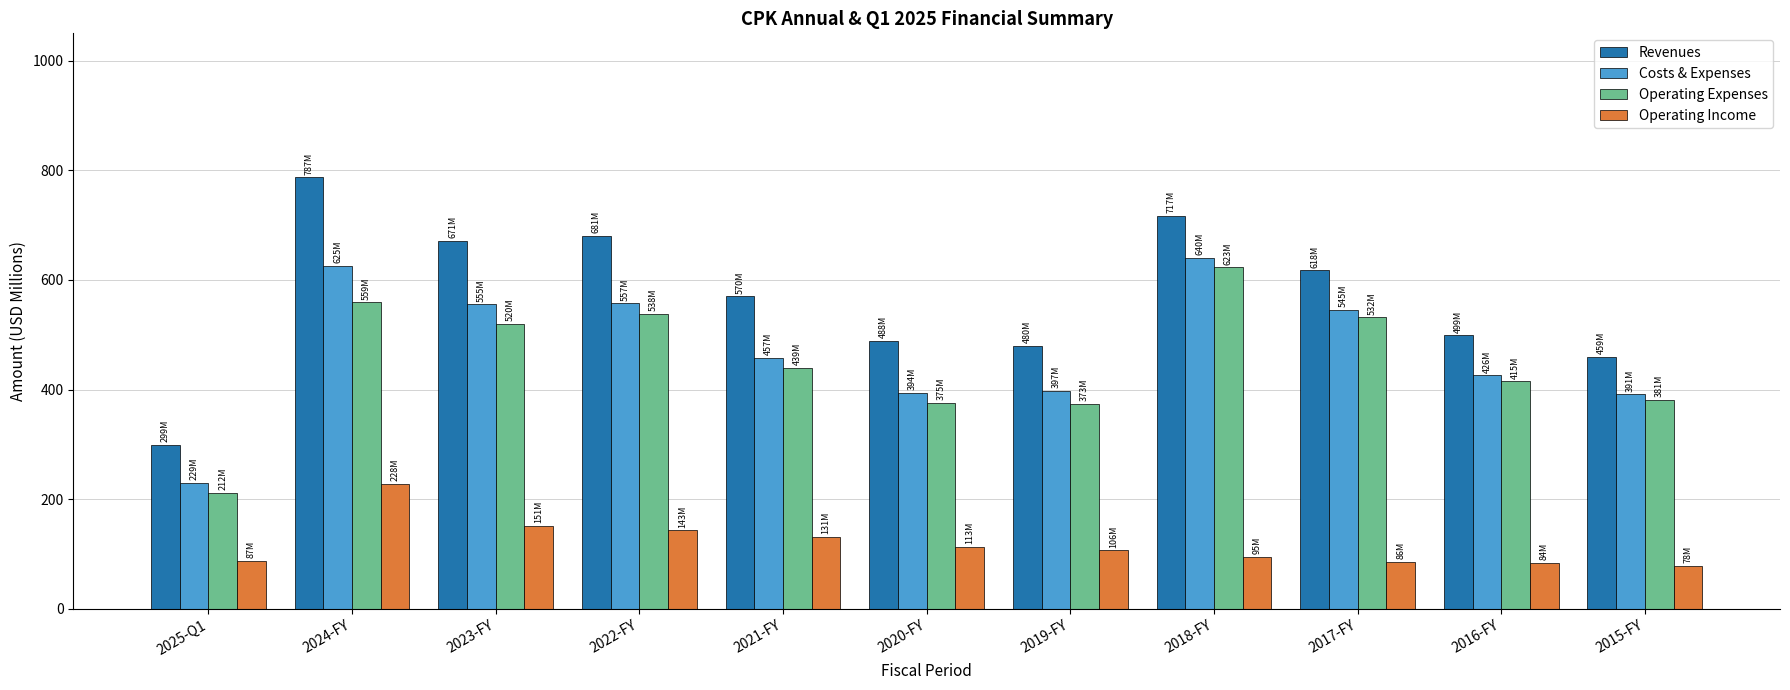

Between 2024-FY and 2019-FY, which series saw the biggest shift?

Revenues